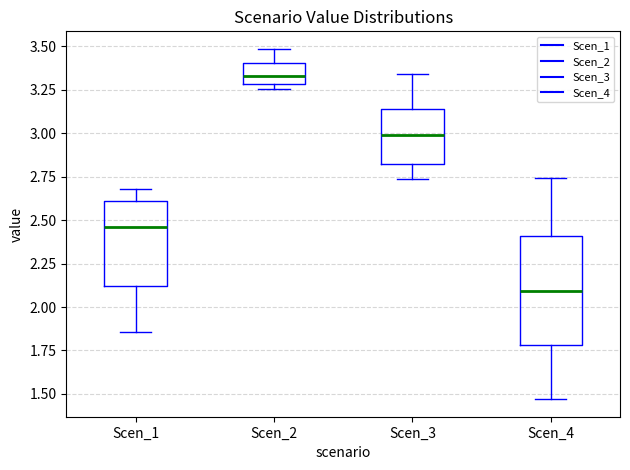

Where is the upper edge of the box for Scen_3 on the y-axis? The values are not printed on the chart, so give them approximately, as read against the axis.

3.15